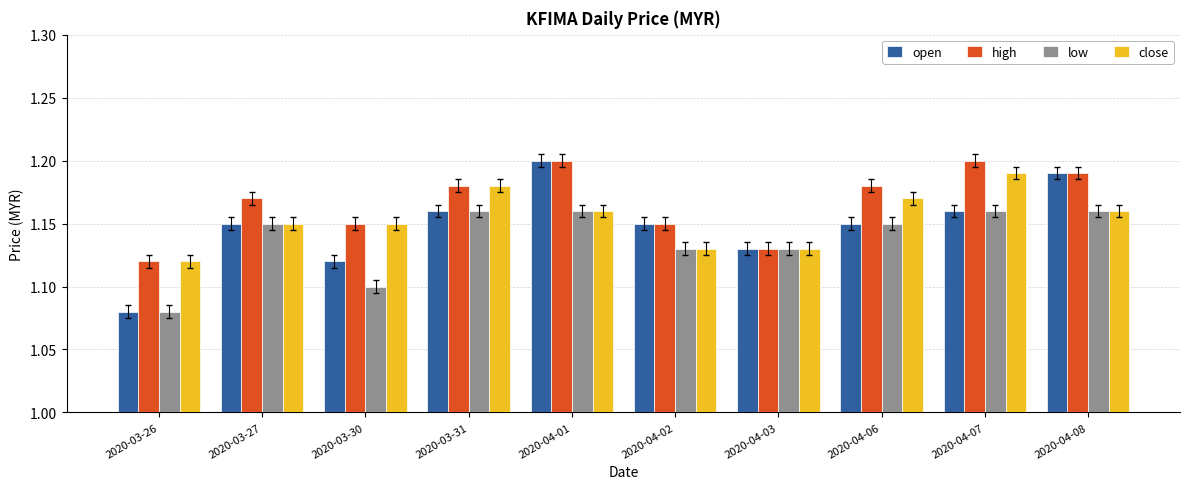

The value of open at 2020-03-30 is 0.6. True or false?

False